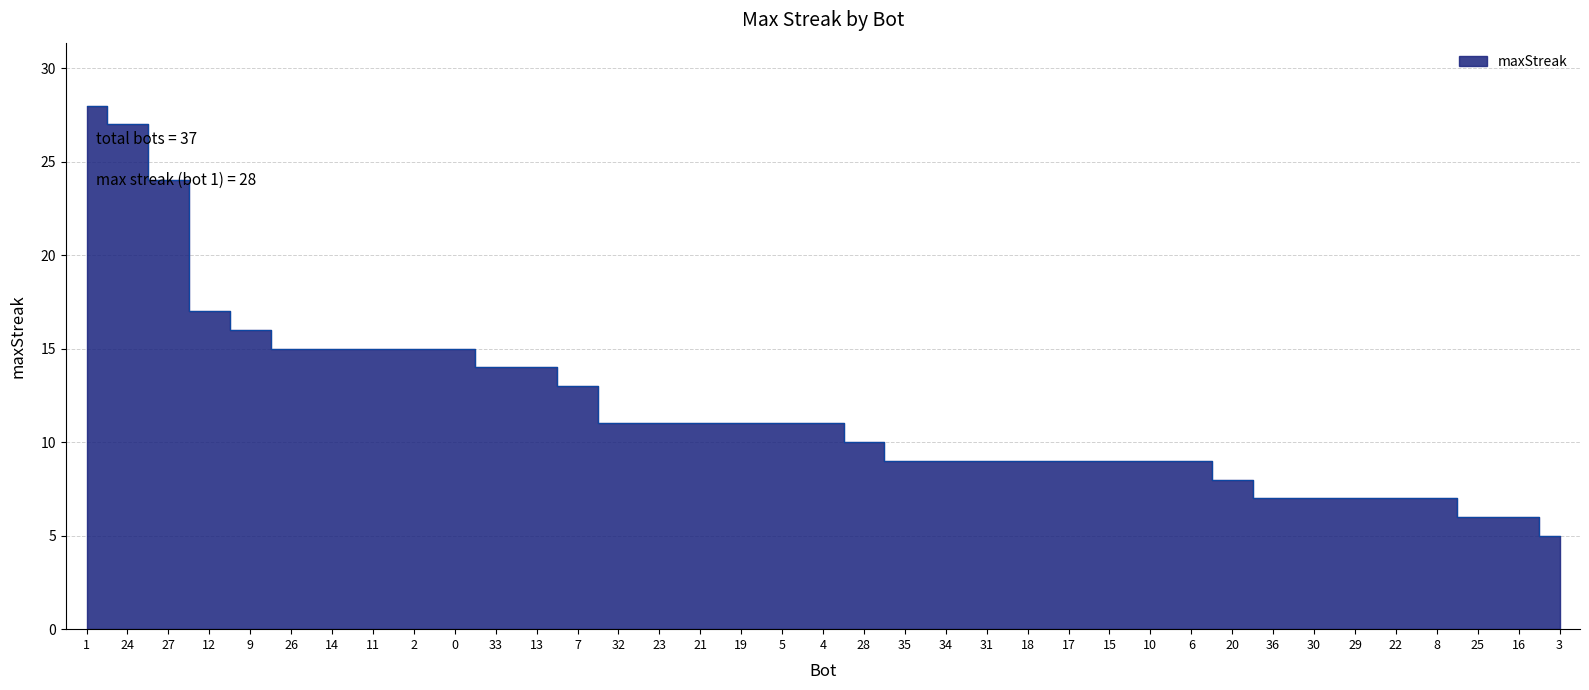

What is the change in value from 27 to 33?

-10